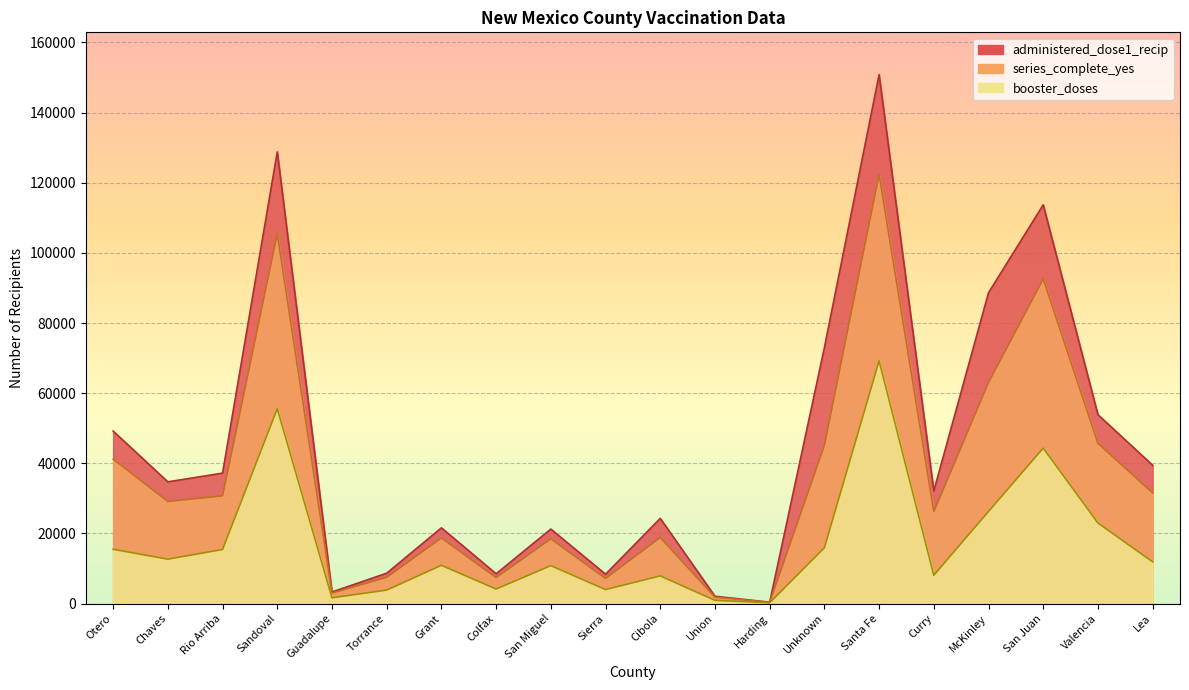

At which label does series_complete_yes first exceed 29112?

Otero